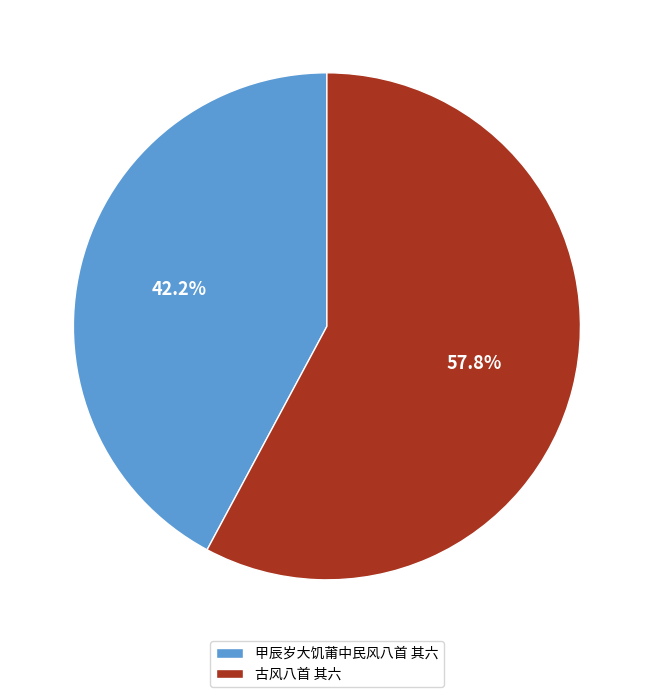

How many segments does this pie chart have?

2